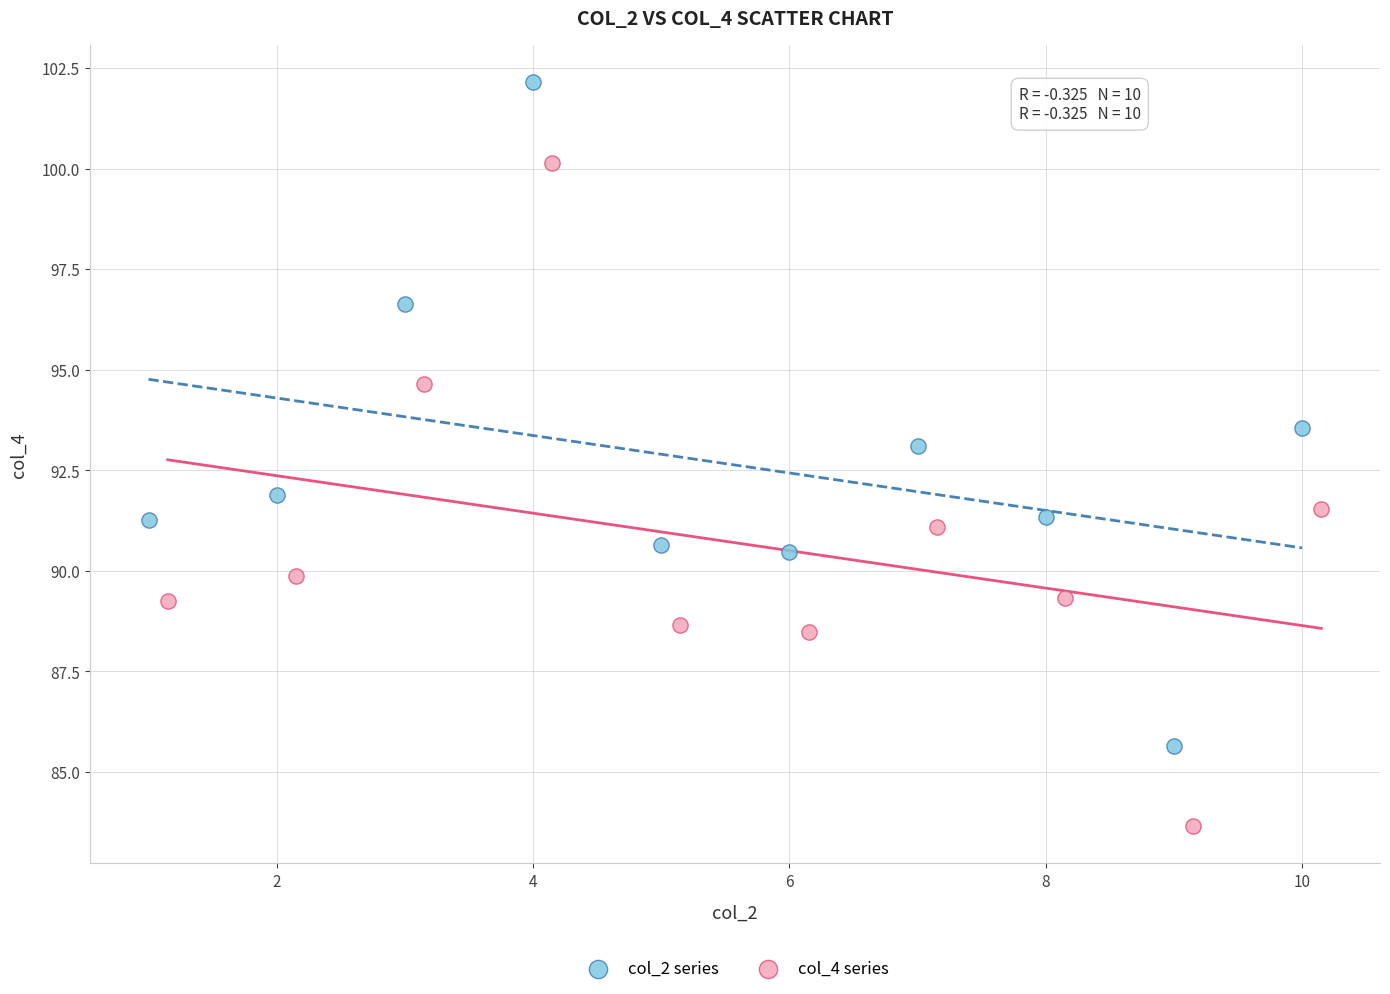

Which series contains the lowest Y value?

col_4 series